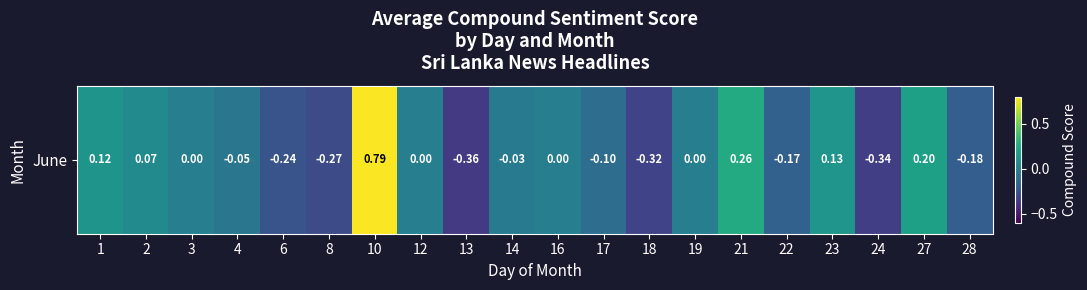

How many values are below zero?

10